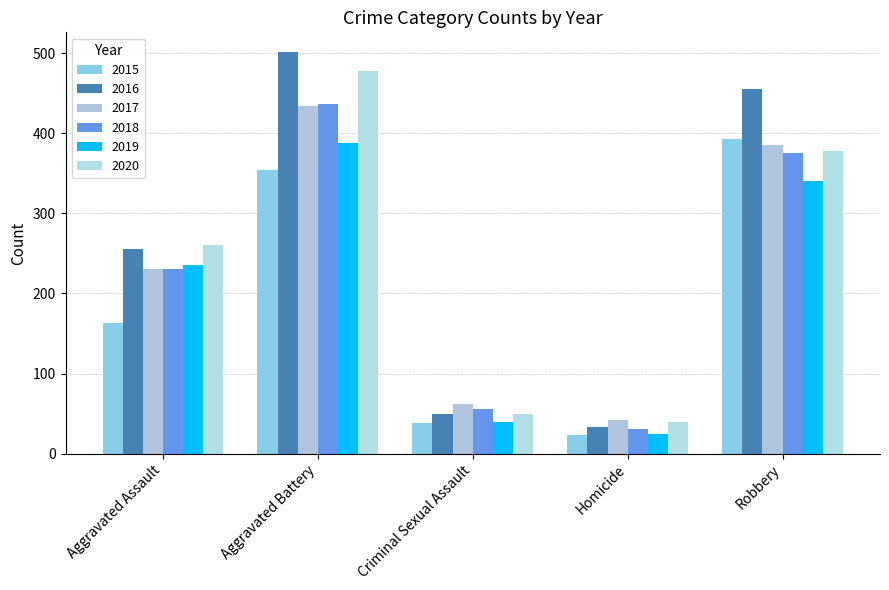

How many bars are there in each group?

6